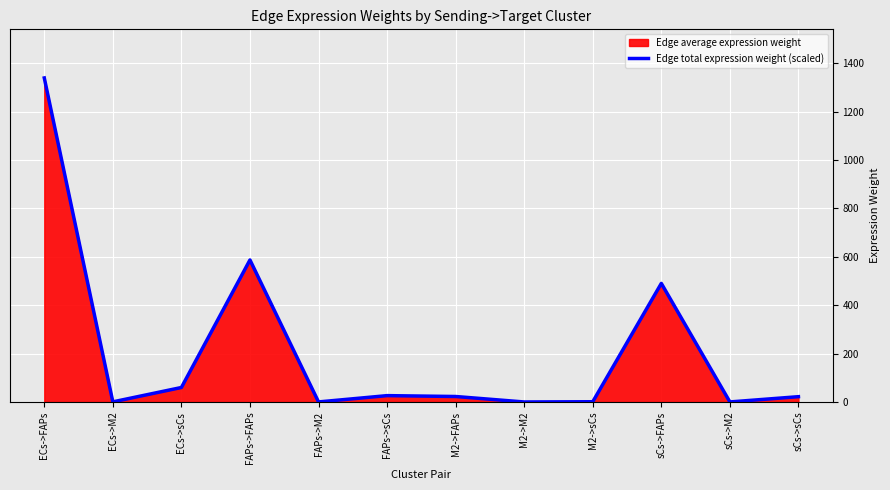

What is the approximate value at sCs->sCs?

21.9